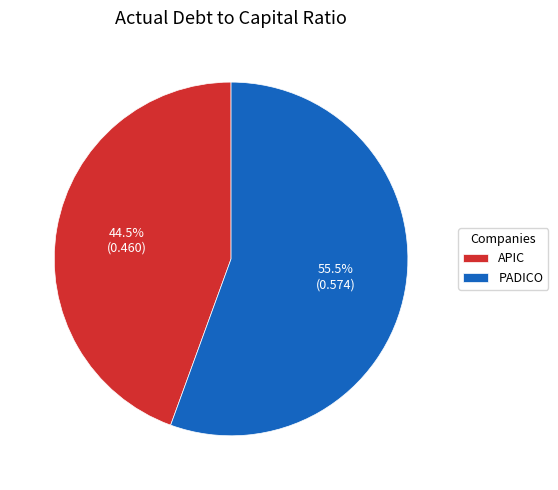

Count the number of slices in the pie.

2